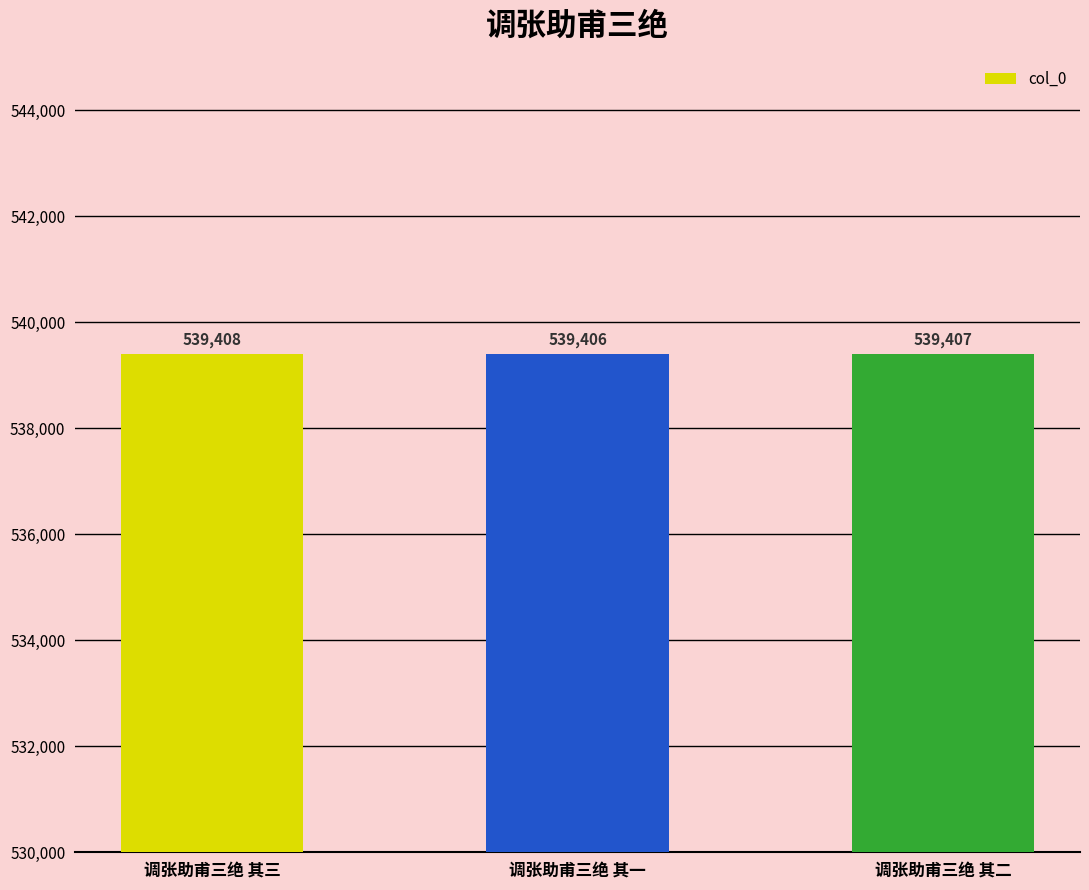

List the labels in order of value, smallest first.

调张助甫三绝 其一, 调张助甫三绝 其二, 调张助甫三绝 其三